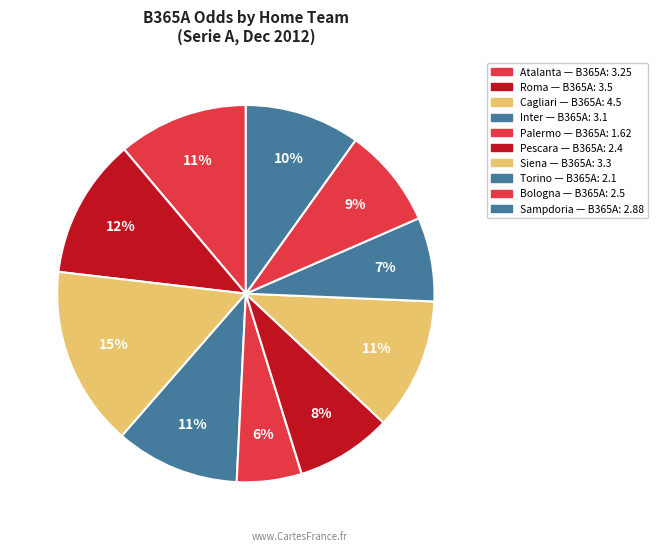

What percentage do Torino and Atalanta together represent?

18.4%